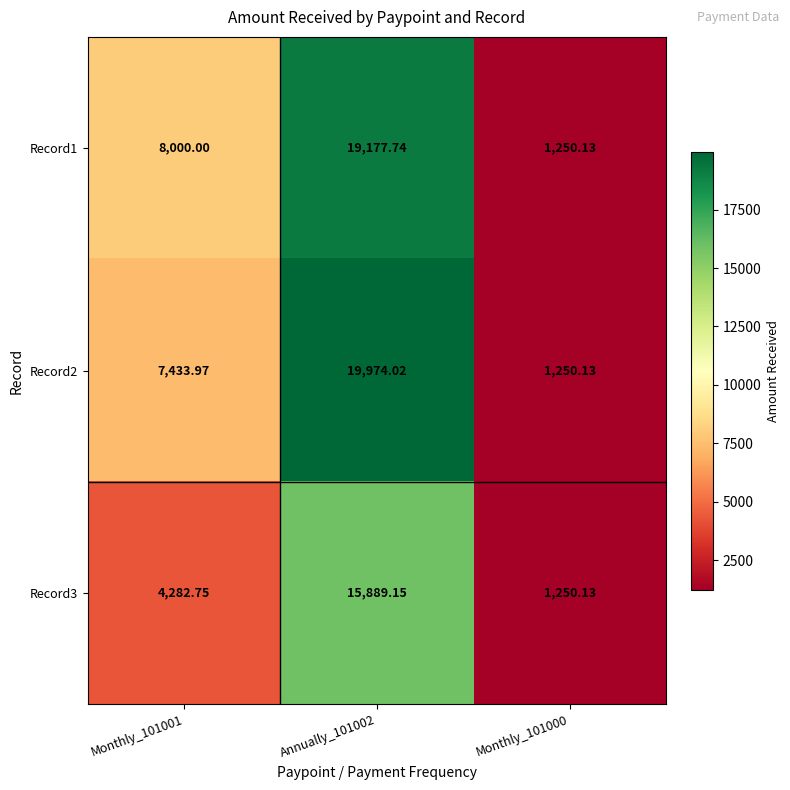

What is the greatest value displayed?

19974.0